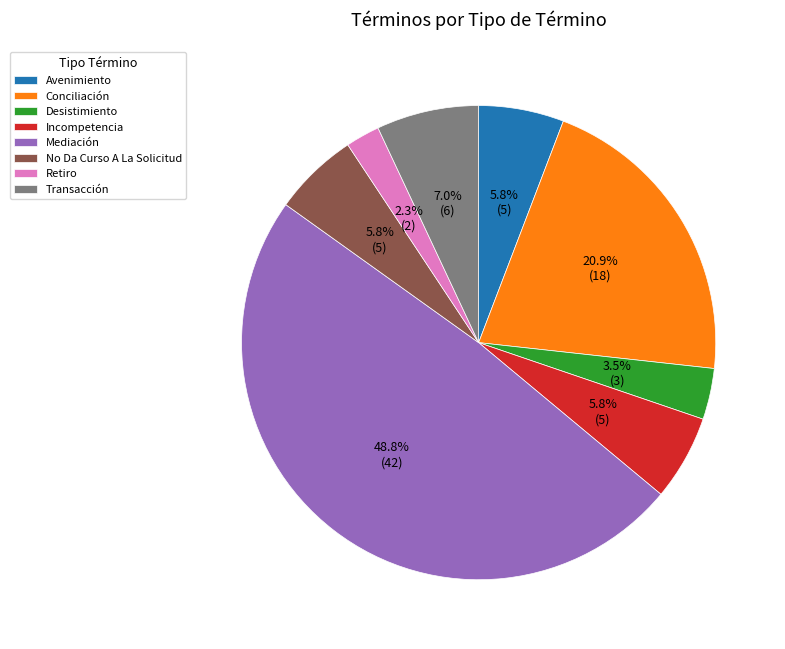

Which category has the biggest portion of the pie?

Mediación